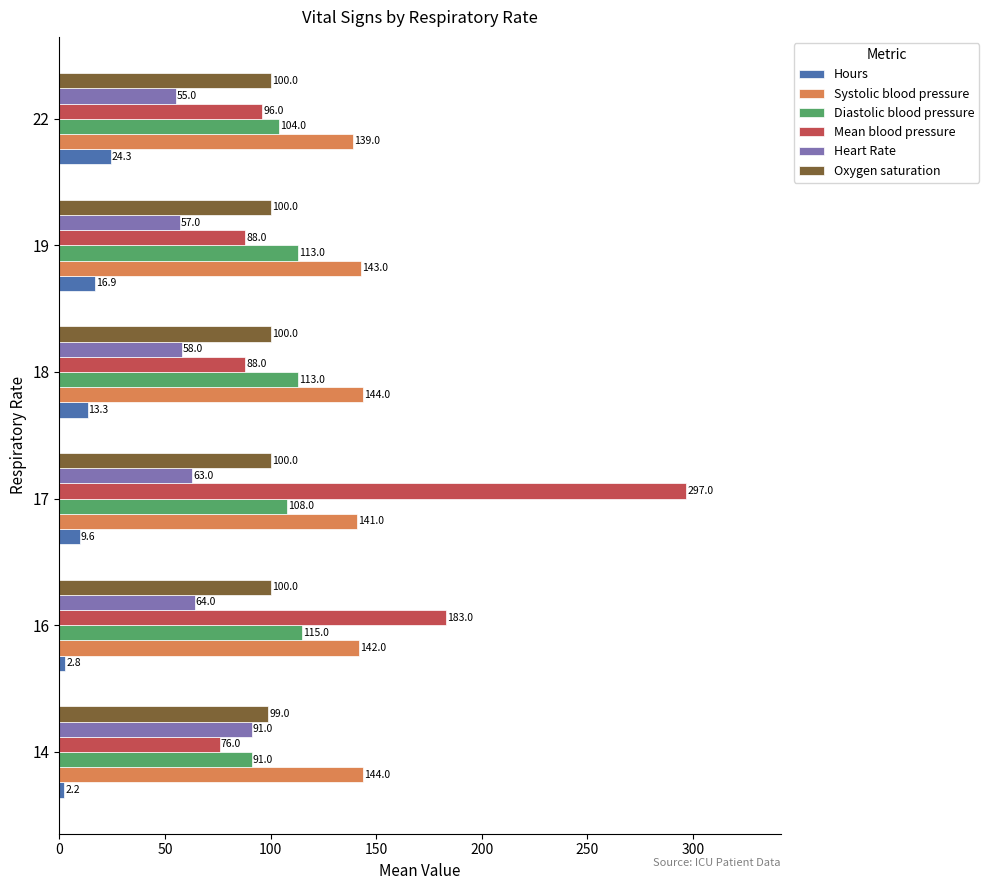

Which series has the largest total across all categories?

Systolic blood pressure